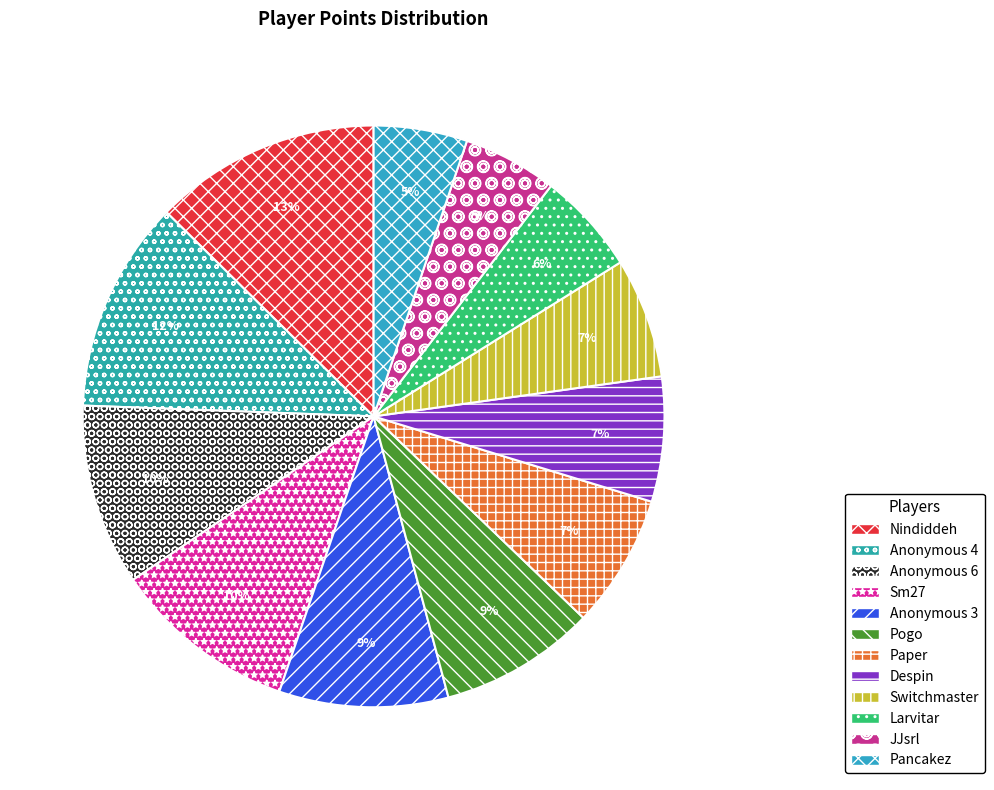

Between Despin and Sm27, which is larger?

Sm27